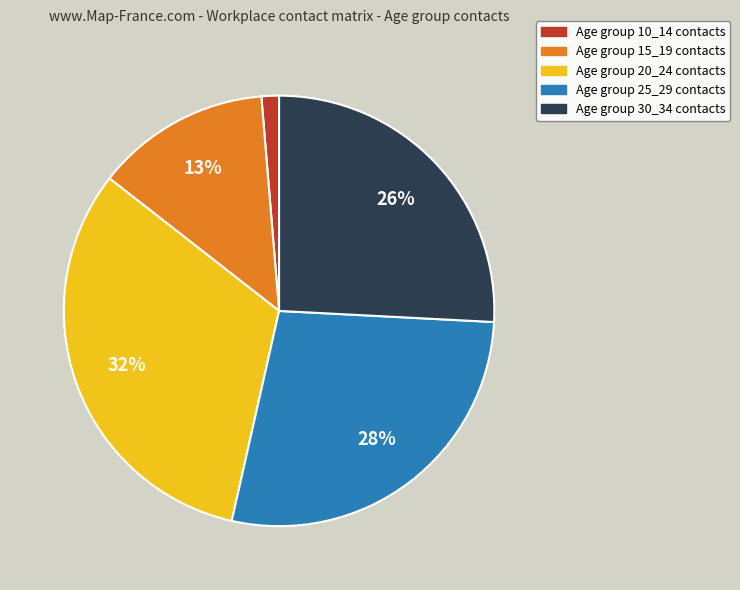

To the nearest percent, what is the difference between the largest and smallest slice percentages?

31%